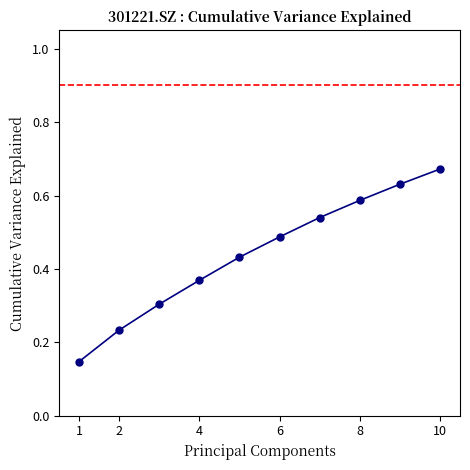

True or false: there are more than 0 points higher than both neighbors.

False